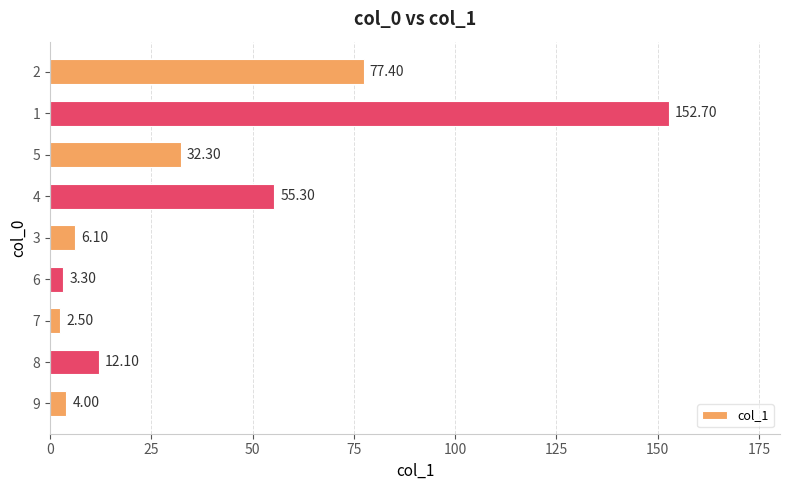

What is the change in value from 6 to 1?

+149.4